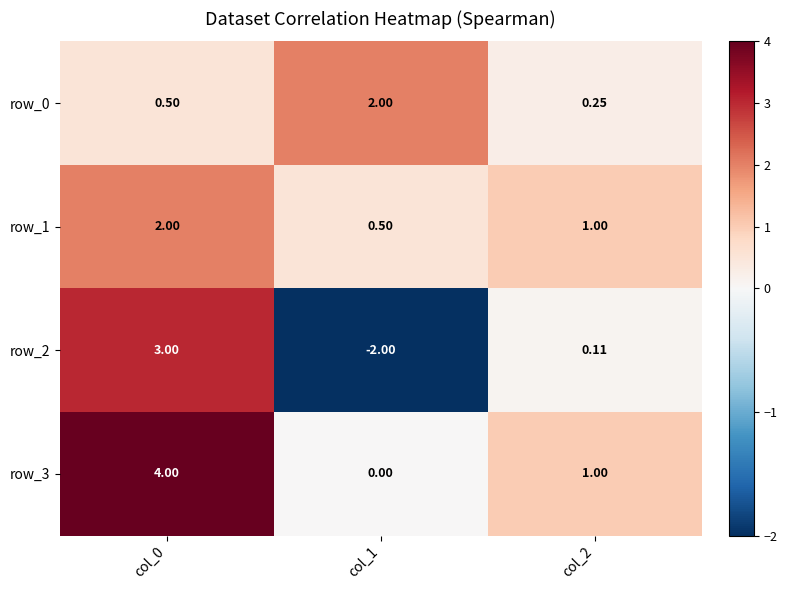

Is the value of row_2 at col_1 greater than the value of row_1 at col_1?

No